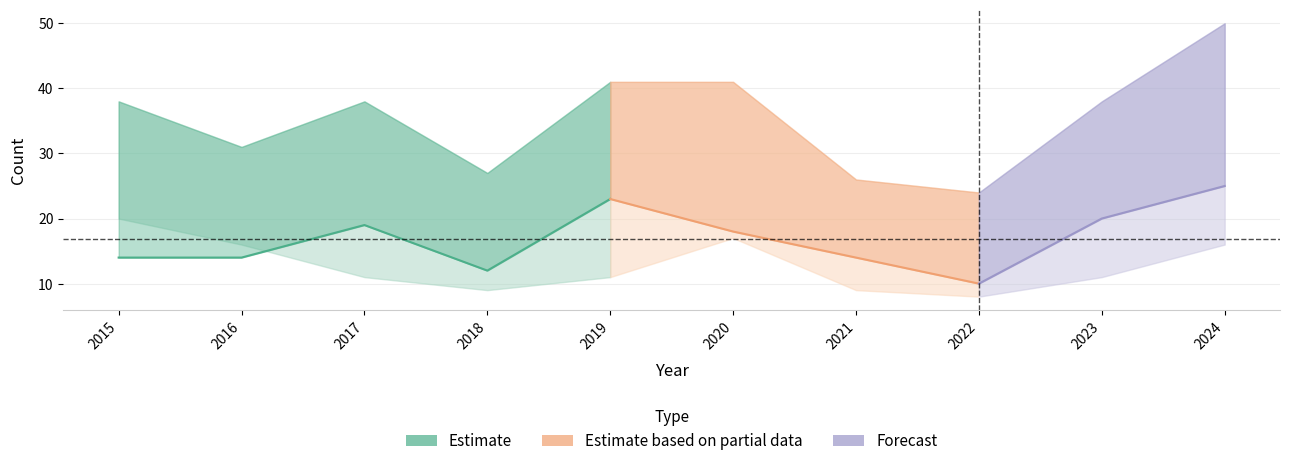

Does the chart display data point markers on the line(s)?

No